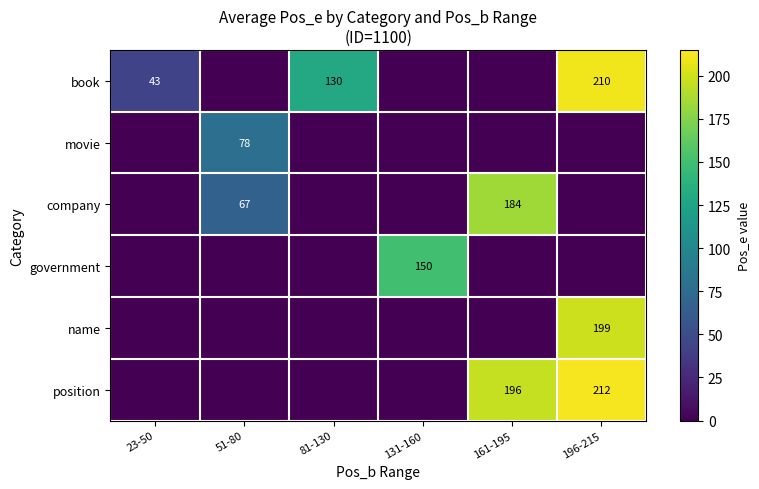

True or false: name has a value of 106 at 196-215.

False